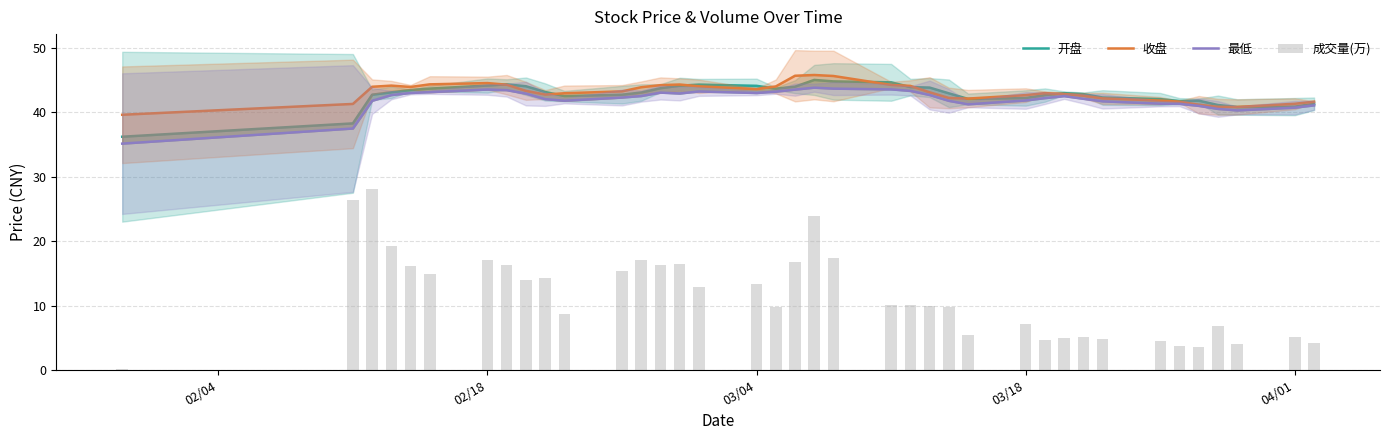

Count the number of data series in this chart.

4